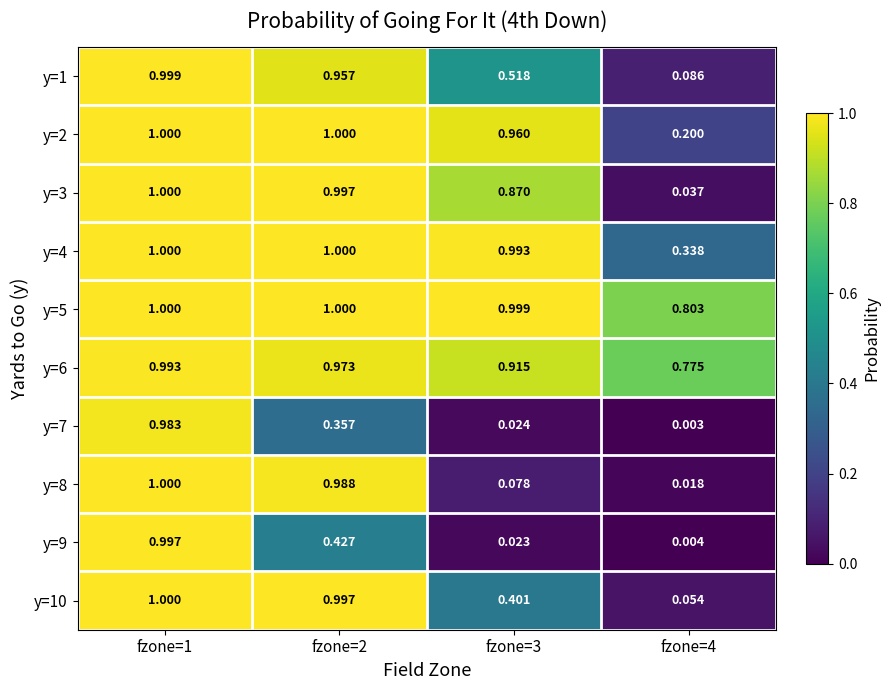

Is the value of y=2 at fzone=1 greater than the value of y=8 at fzone=4?

Yes